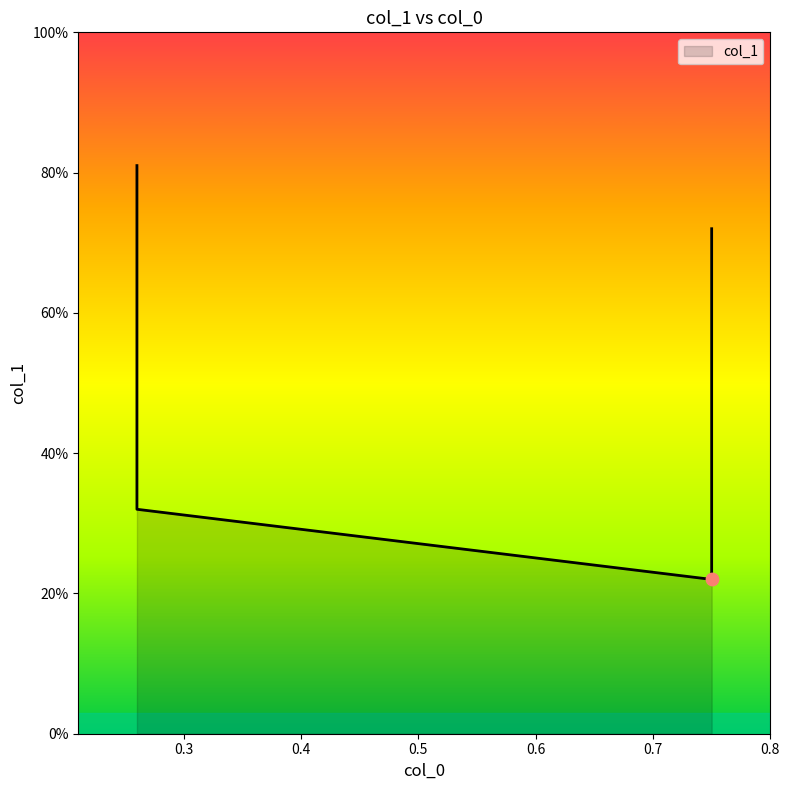

What is the change in value from 0.26 to 0.75?

-0.1